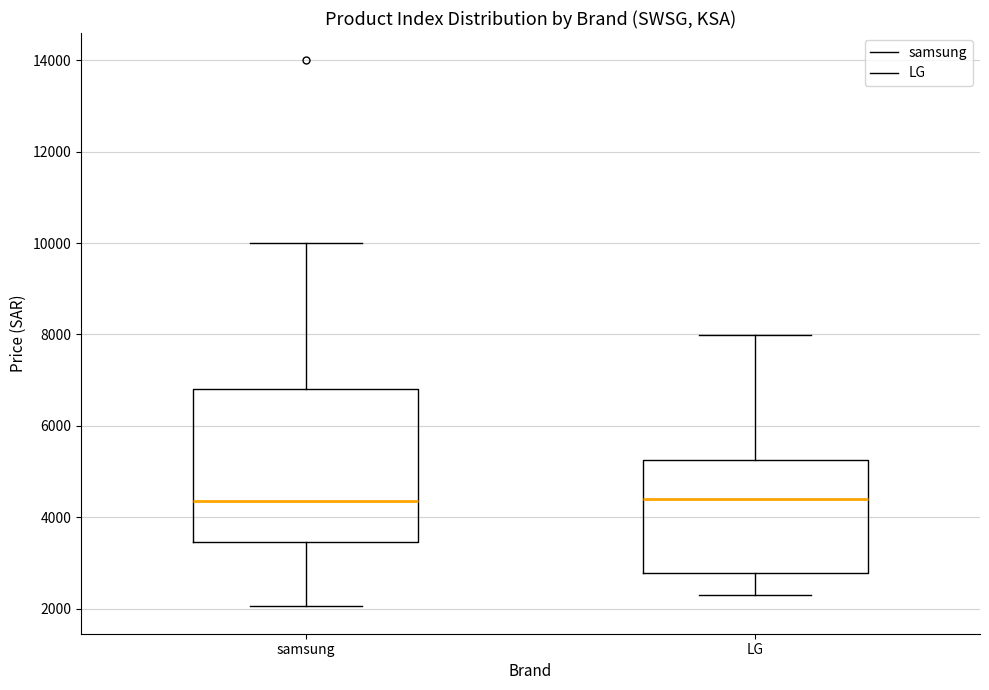

Where does the median line of the box for samsung sit on the y-axis? The values are not printed on the chart, so give them approximately, as read against the axis.

4400